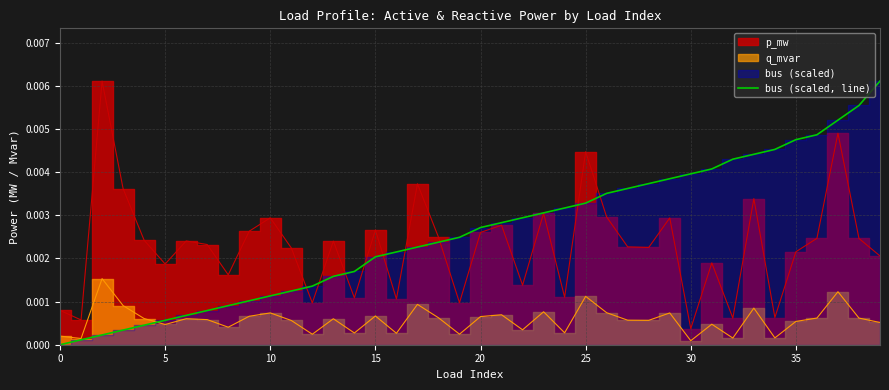

What is the label of the 21st point from the right?

19